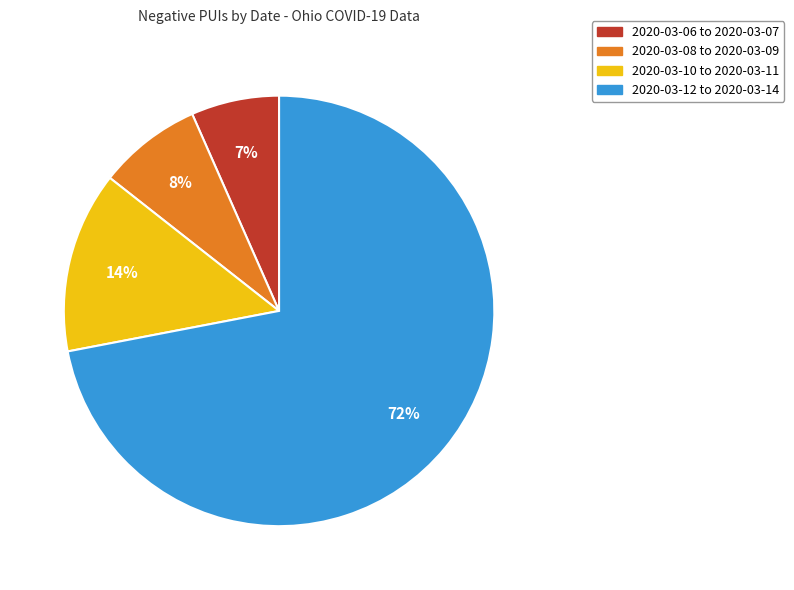

Is there any slice that represents more than half of the pie?

Yes